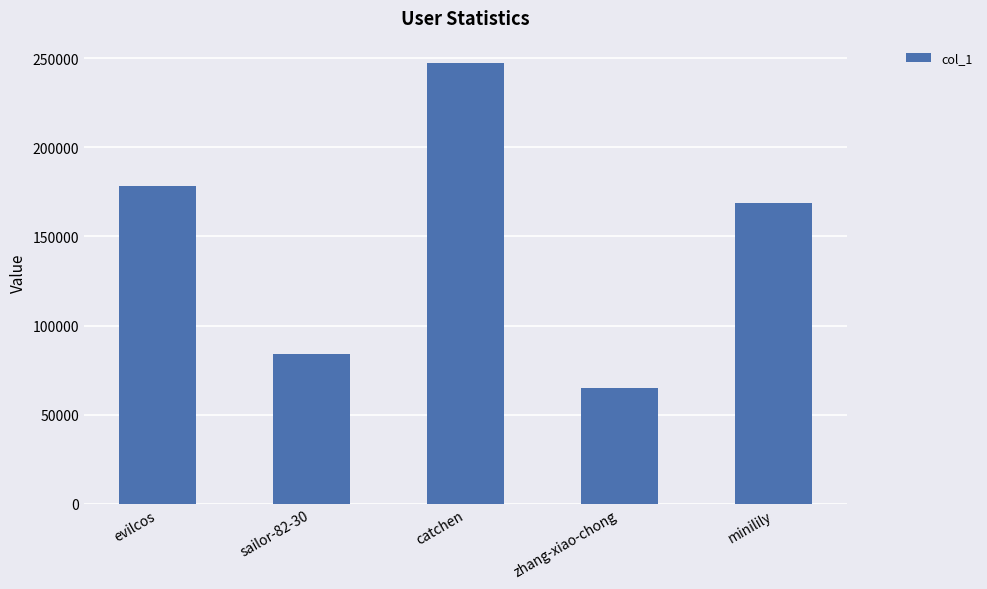

What is the sum of the values at minilily and catchen?

416269